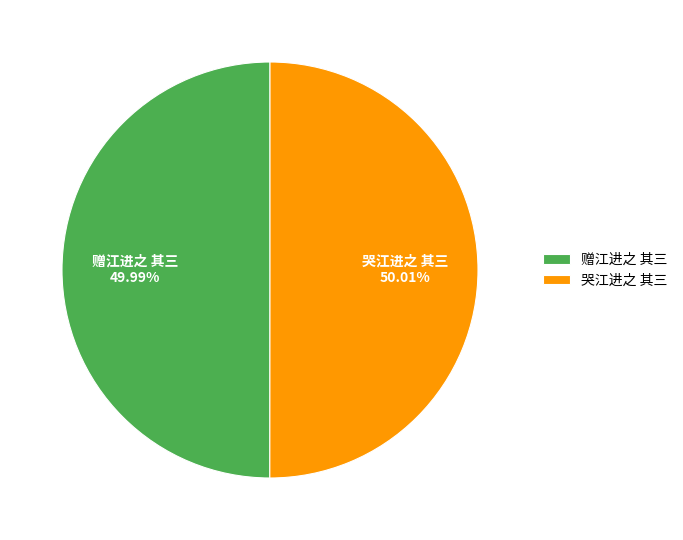

To the nearest percent, what portion does 哭江进之 其三 represent?

50%